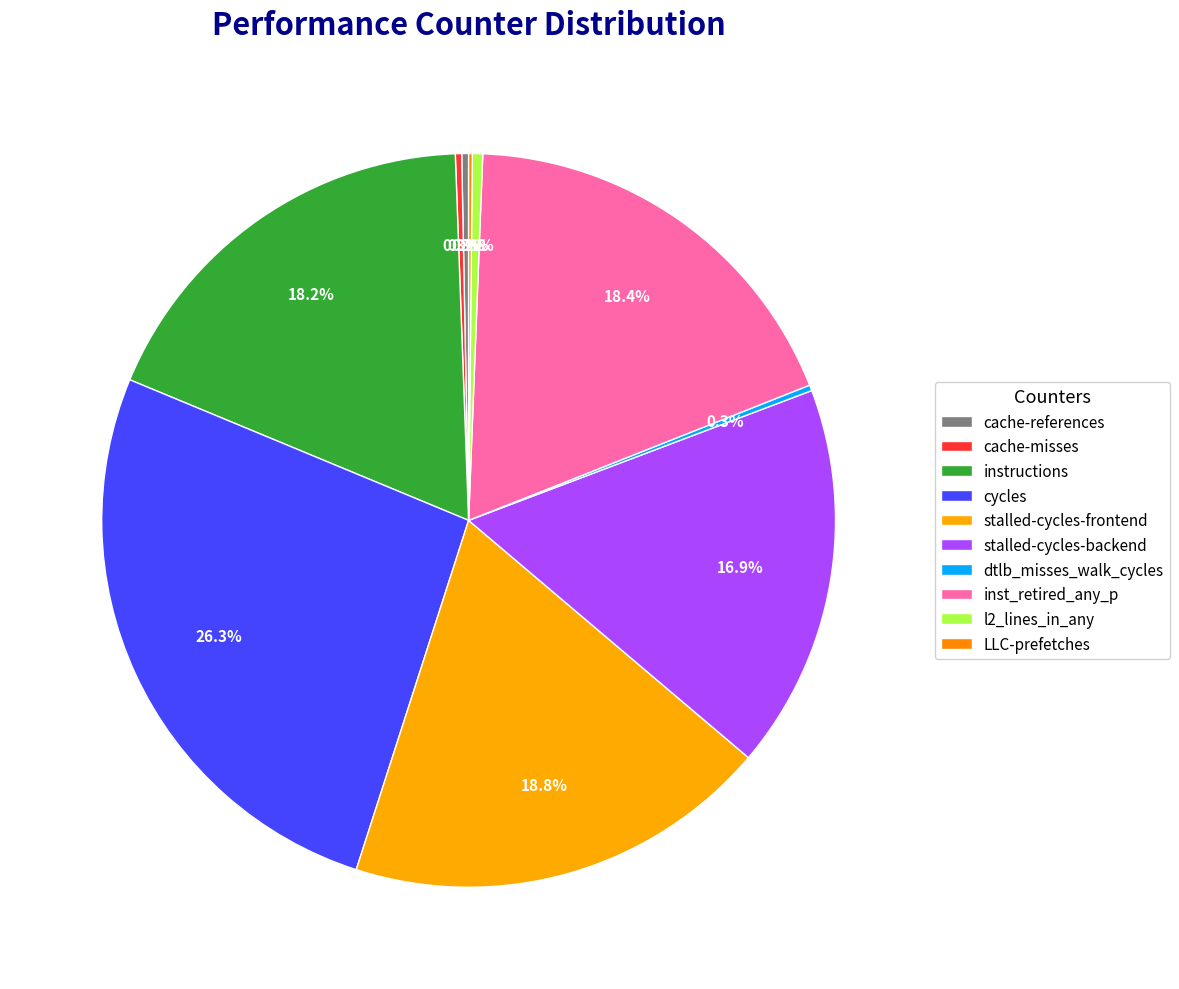

What percentage do dtlb_misses_walk_cycles and stalled-cycles-backend together represent?

17.2%